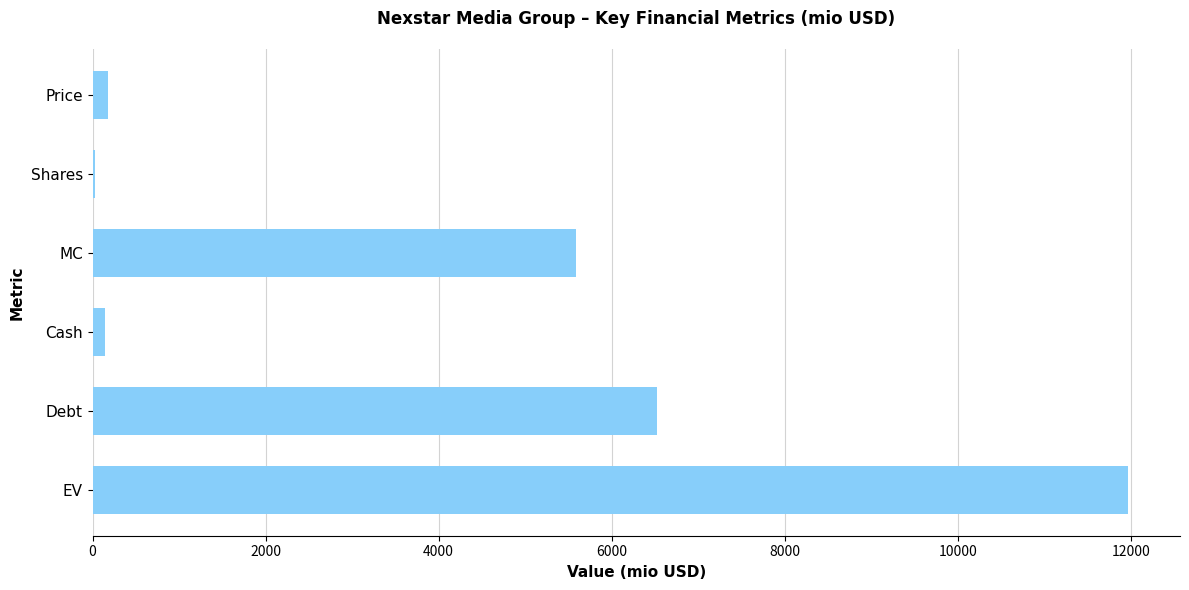

The value at Debt is 6523.0. True or false?

True